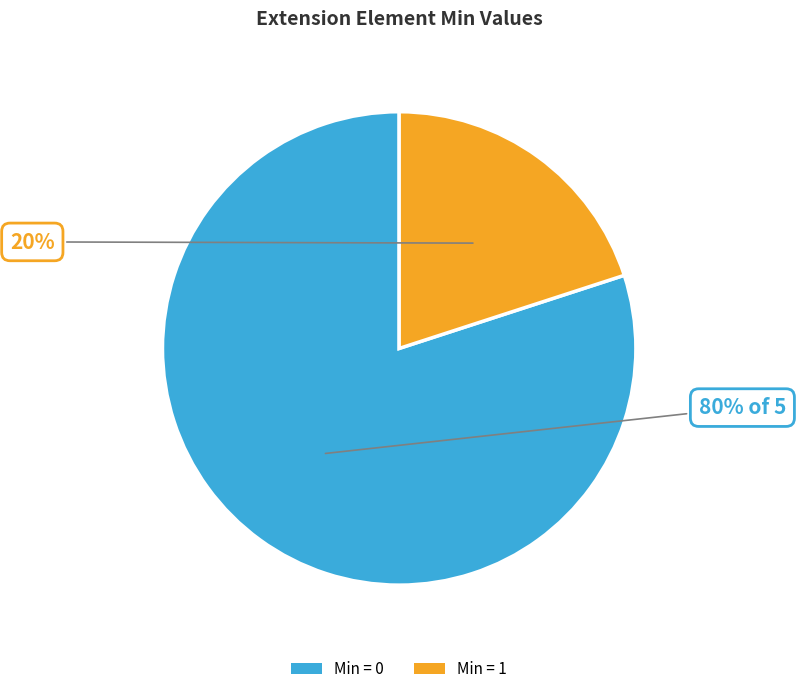

What is the largest slice in the pie chart?

Min = 0